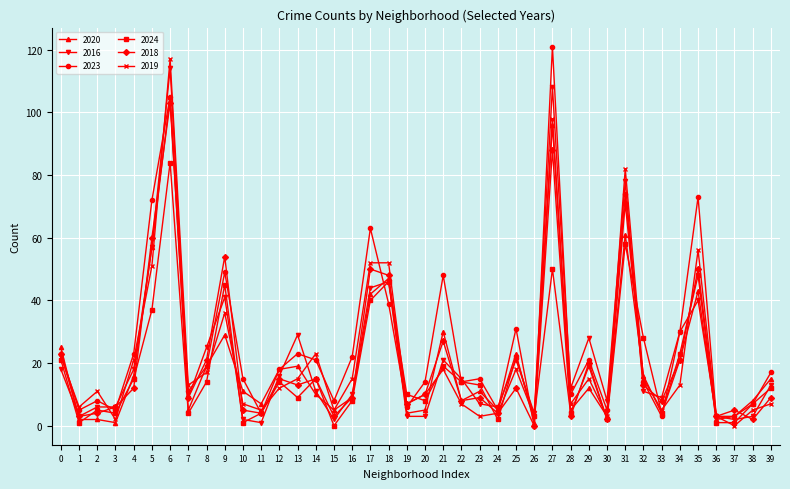

How many lines are shown in the chart?

6